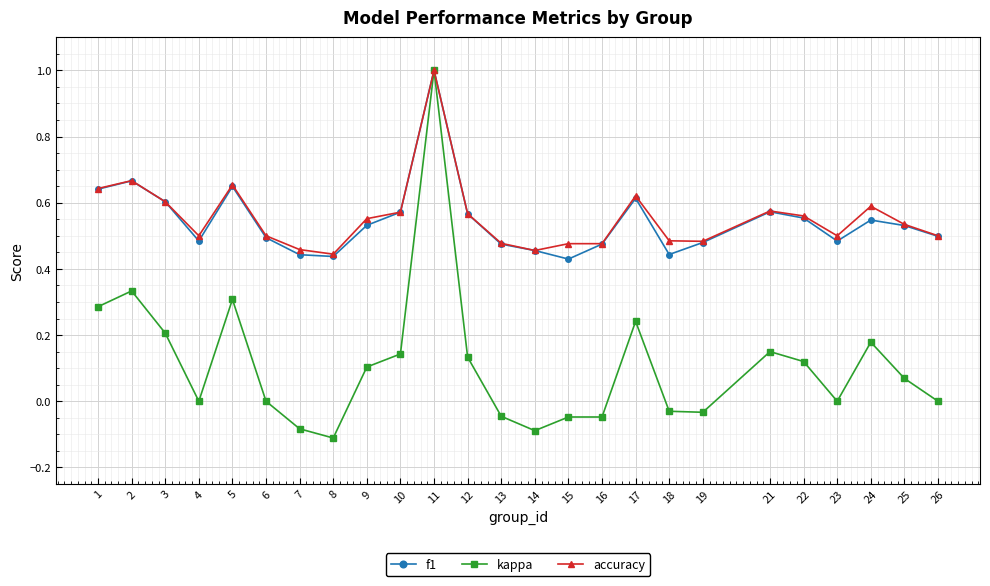

How many series are shown in this chart?

3